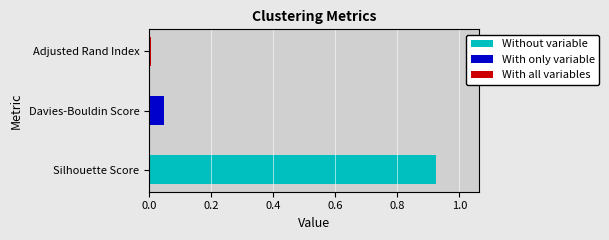

Which category has the highest value across all series?

Silhouette Score